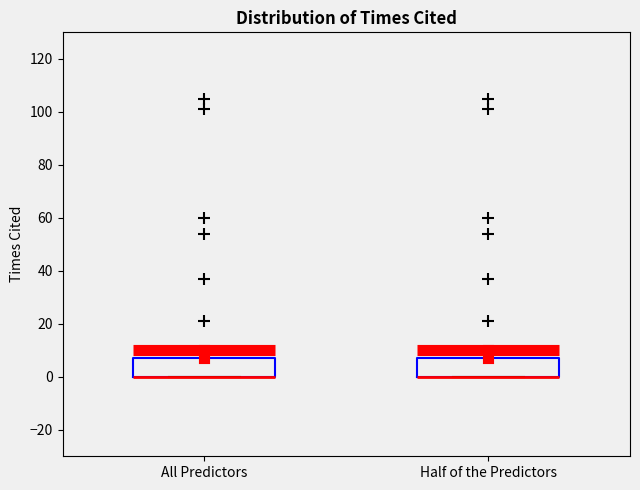

Reading left to right, read every box against the y-axis: the position of its median line, the range the box covers, and the ends of its whiskers. The values are not printed on the chart, so give them approximately, as read against the axis.

All Predictors: median 0 (drawn on the box's lower edge), box 0 to 8, whiskers 0 to 10
Half of the Predictors: median 0 (drawn on the box's lower edge), box 0 to 8, whiskers 0 to 10